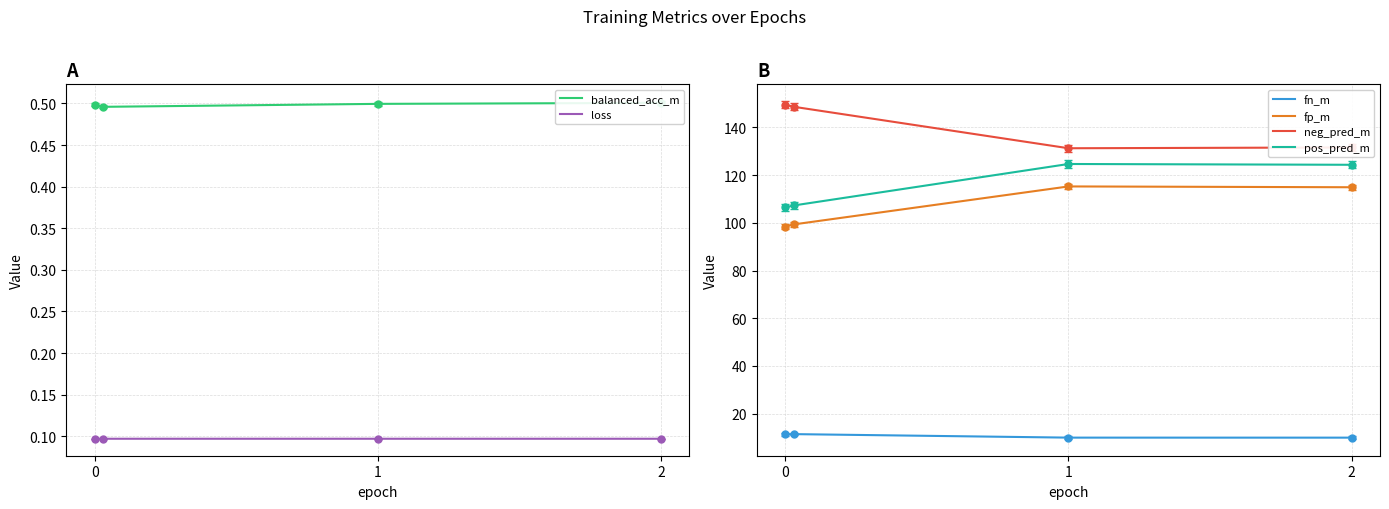

List the series in order of their peak value, highest first.

neg_pred_m, pos_pred_m, fp_m, fn_m, balanced_acc_m, loss